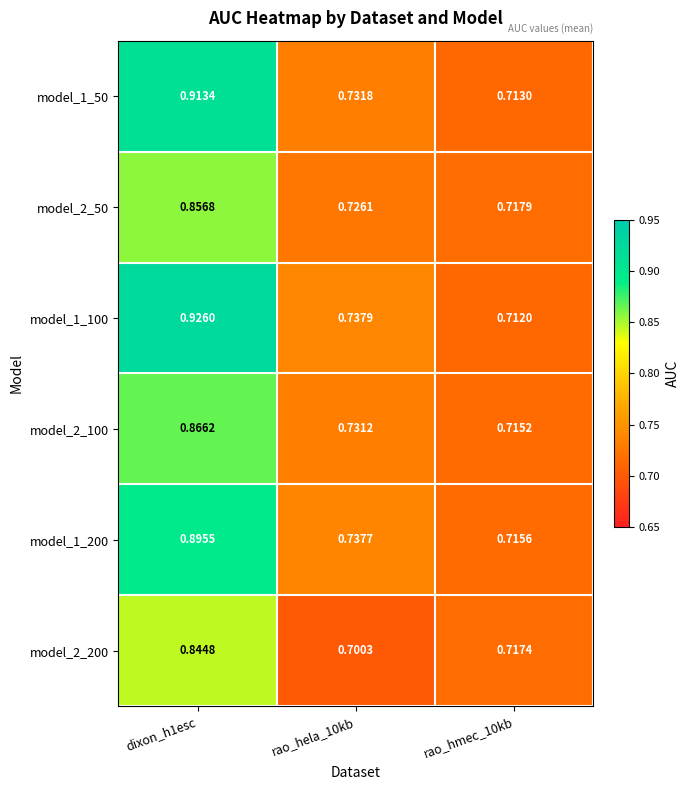

How many categories are shown in the chart?

3